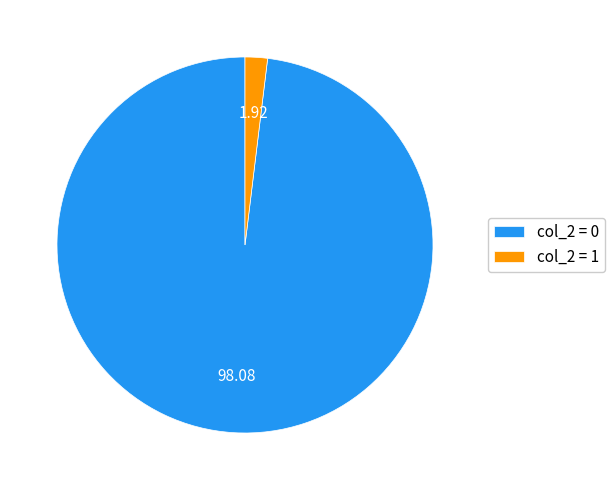

Count the number of slices in the pie.

2